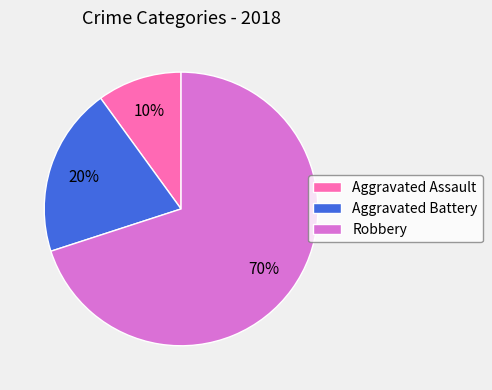

Which category has the biggest portion of the pie?

Robbery